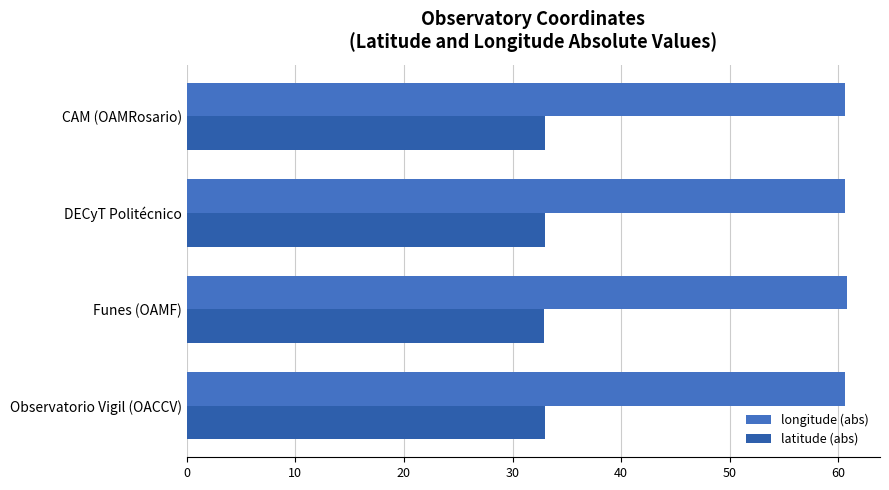

What is the sum of all latitude (abs) values?

131.8